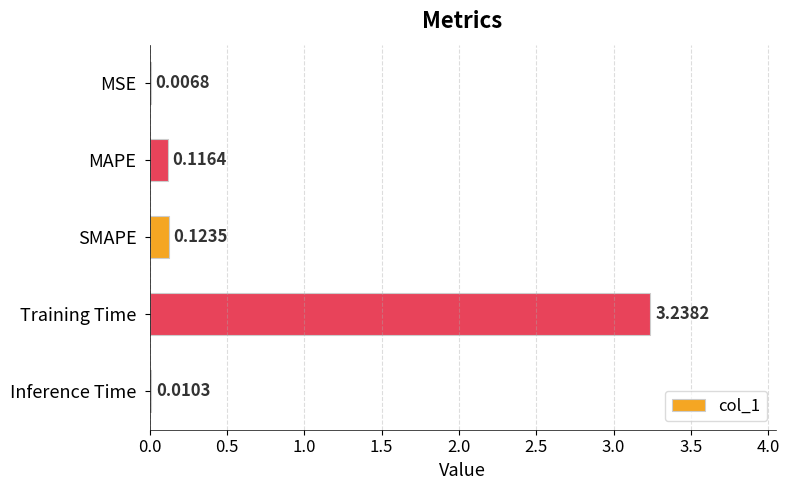

Where is the data nearest to the value 1?

SMAPE